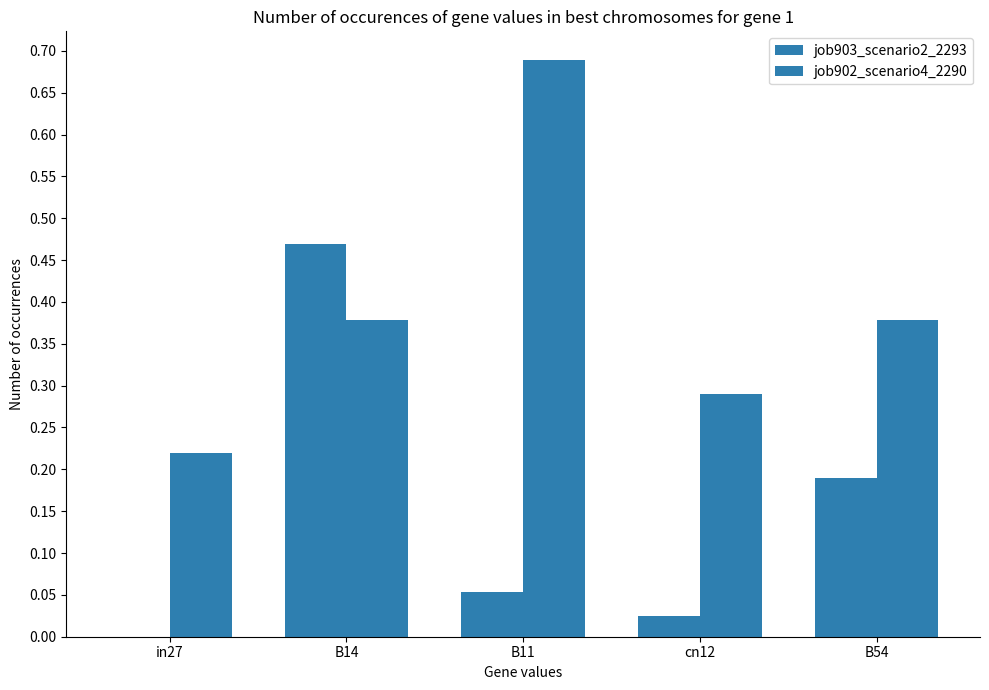

What is the label of the 3rd bar from the left?

B11